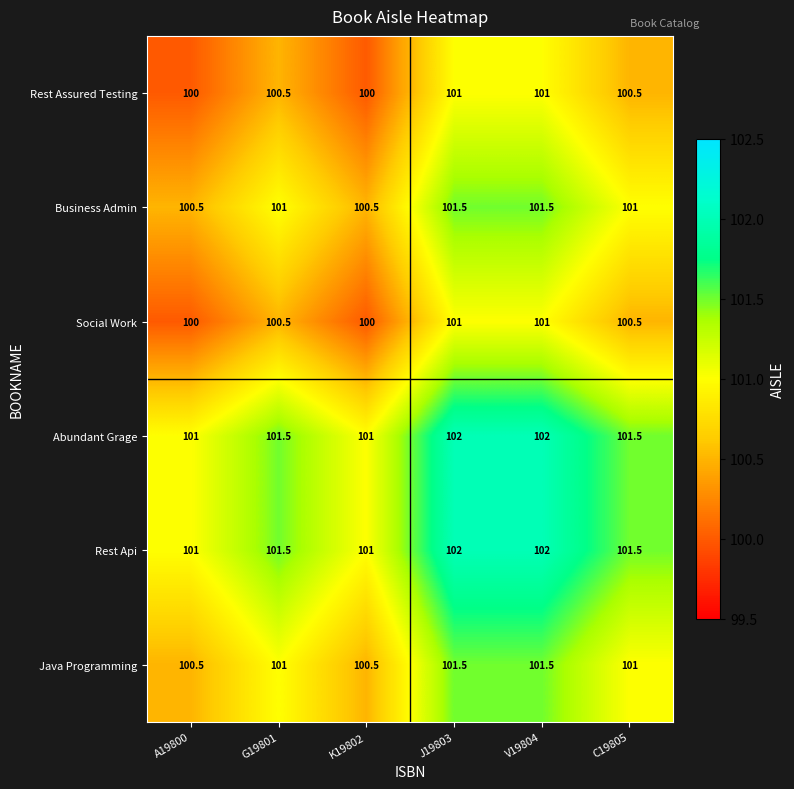

What is the sum of all Abundant Grage values?

609.0